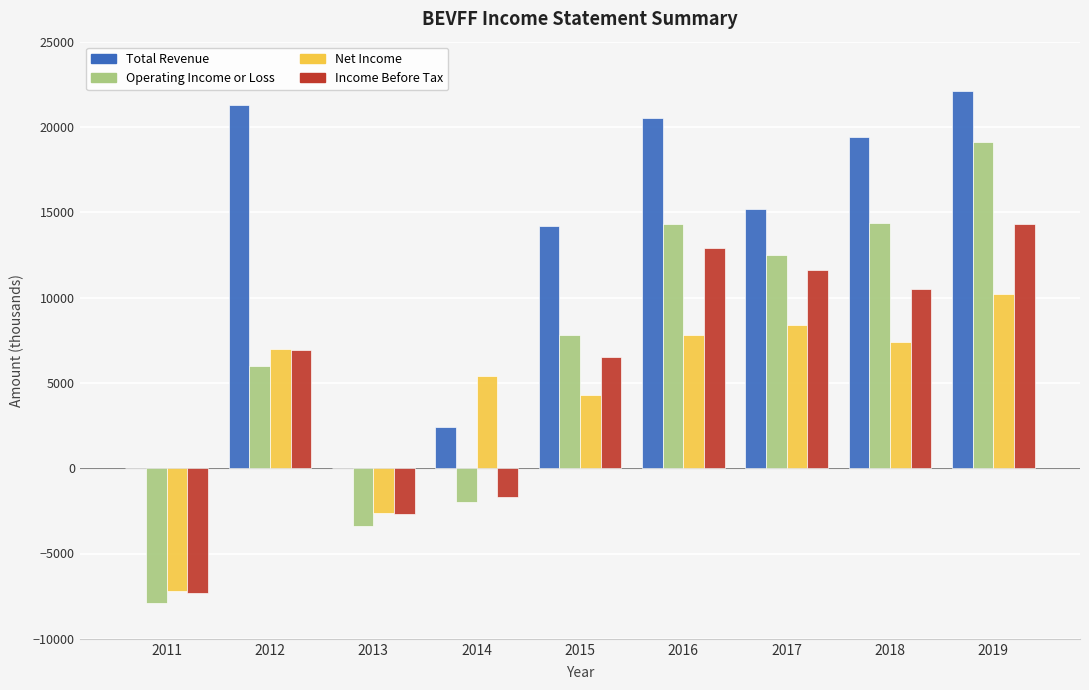

What is the difference between the Operating Income or Loss values at 2017 and 2016?

1800